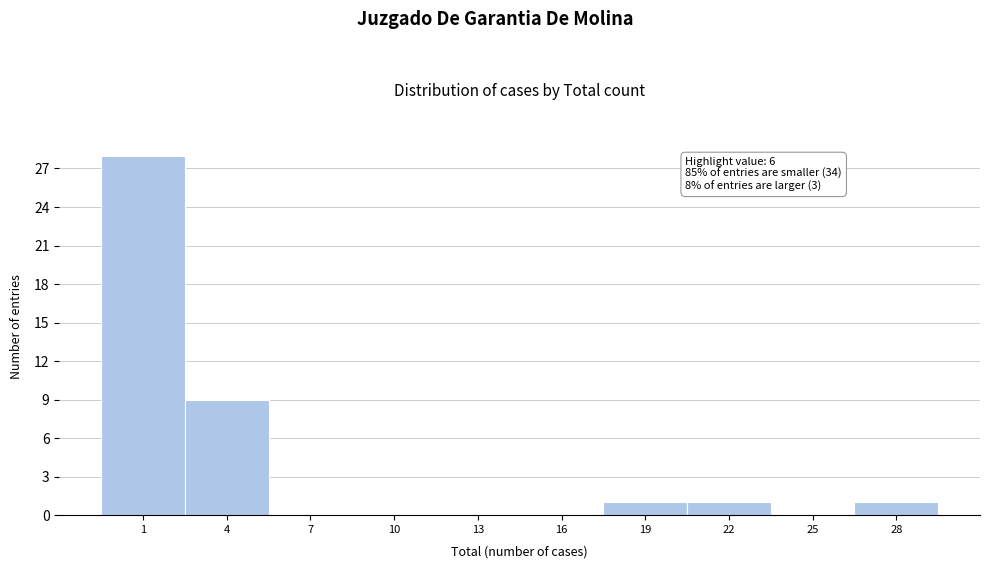

Reading left to right, transcribe all the data shown in this chart.

1=28	4=9	7=0	10=0	13=0	16=0	19=1	22=1	25=0	28=1